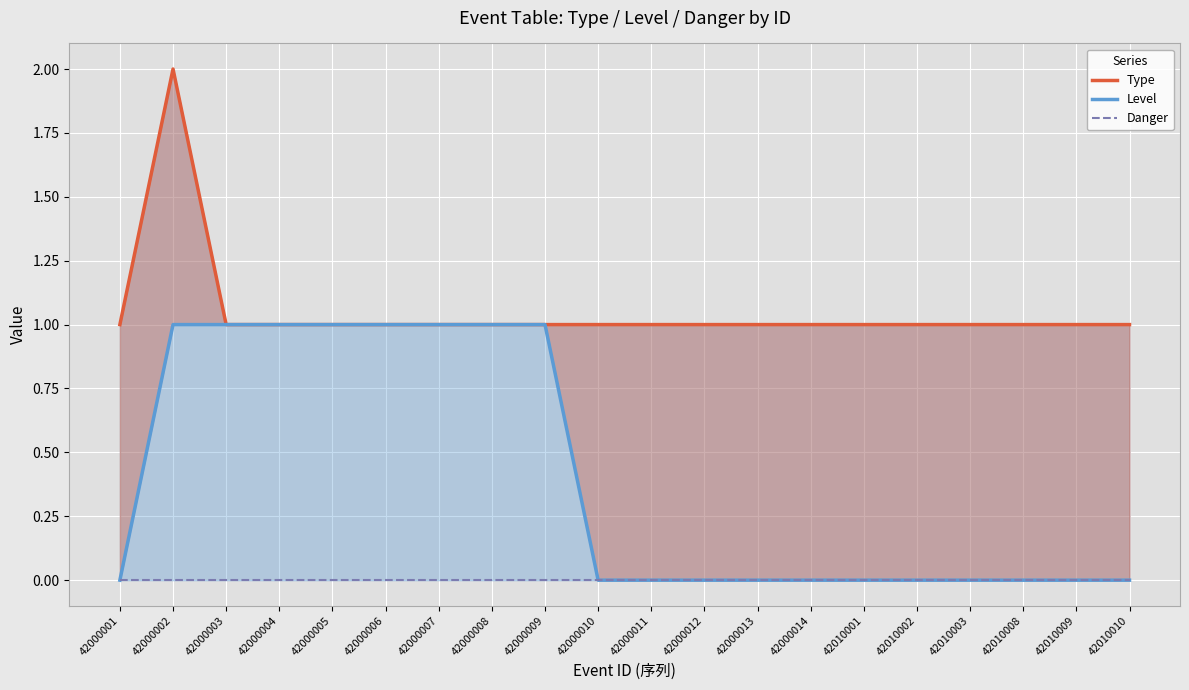

Between 42000003 and 42000011, which series saw the biggest shift?

Level